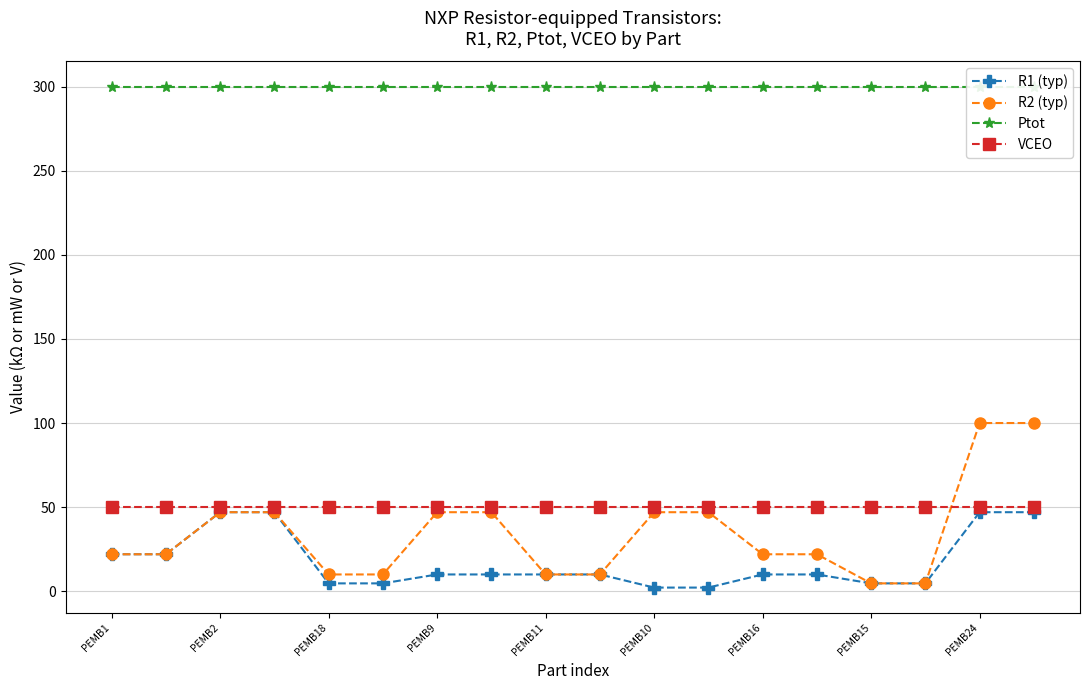

How many values in the R2 (typ) series exceed 22?

8